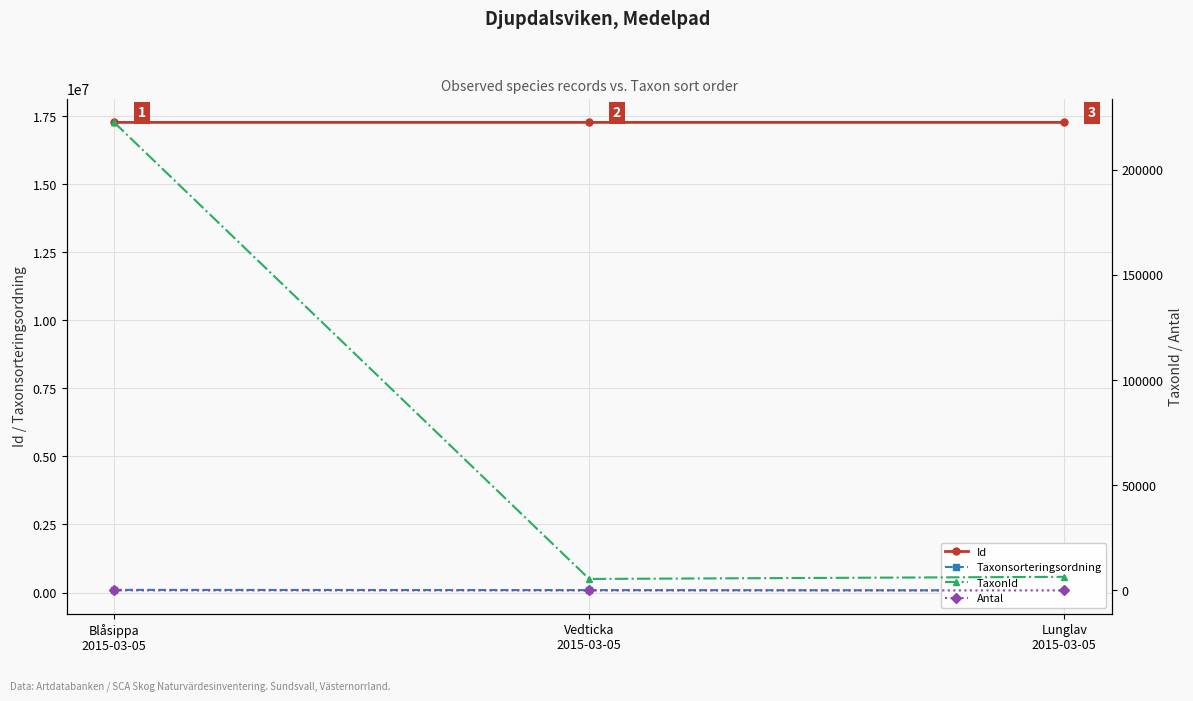

True or false: Id has a value of 17265044 at Vedticka
2015-03-05.

True